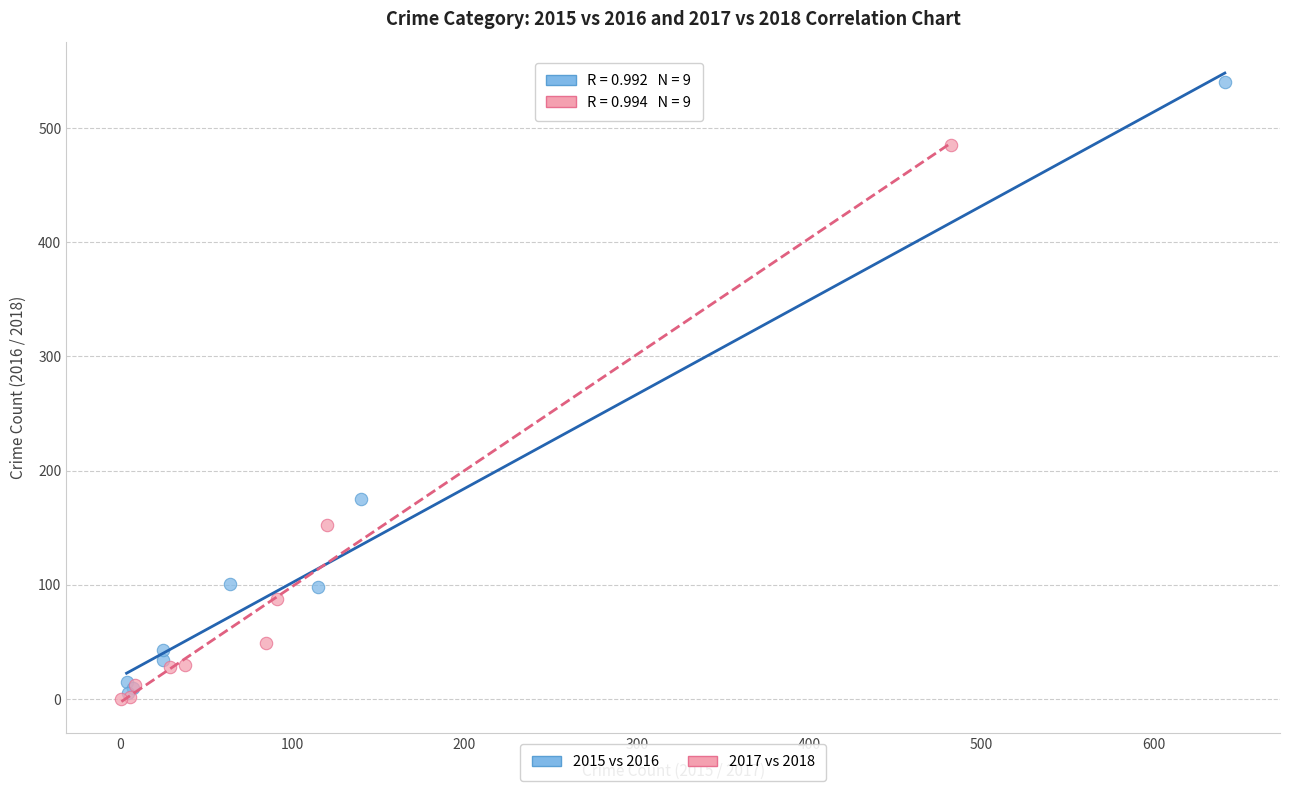

Which series has the largest Y range (max minus min)?

2015 vs 2016